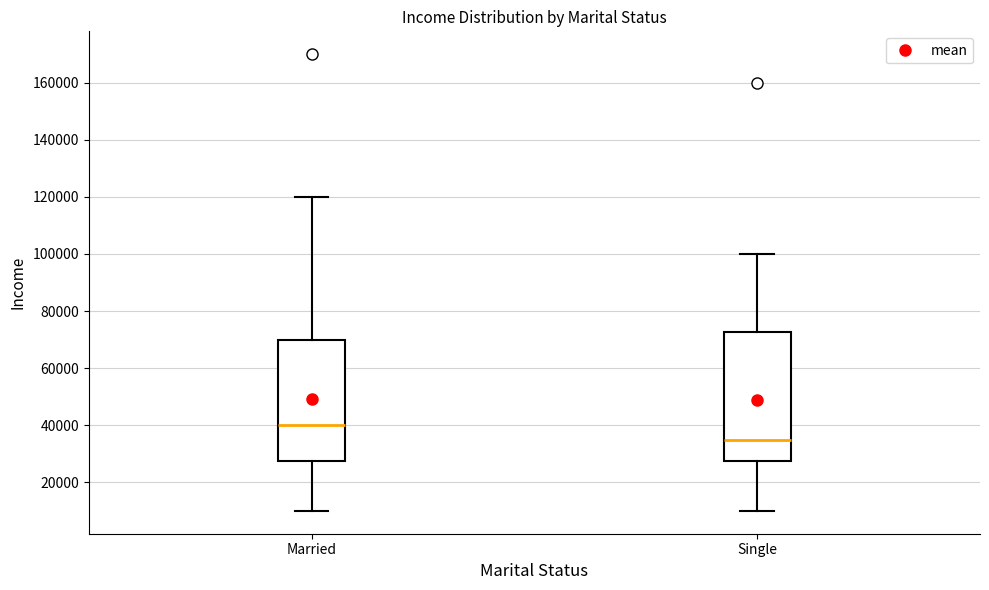

Where is the upper edge of the box for Married on the y-axis? The values are not printed on the chart, so give them approximately, as read against the axis.

70000